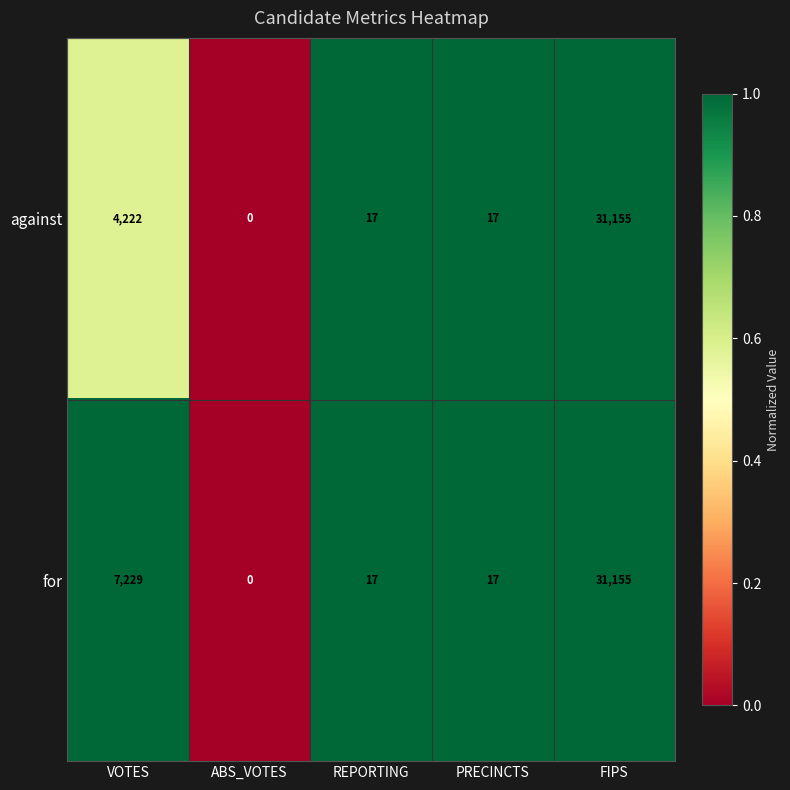

Reading right to left, transcribe all the data shown in this chart.

against: FIPS=31155	PRECINCTS=17	REPORTING=17	ABS_VOTES=0	VOTES=4222
for: FIPS=31155	PRECINCTS=17	REPORTING=17	ABS_VOTES=0	VOTES=7229